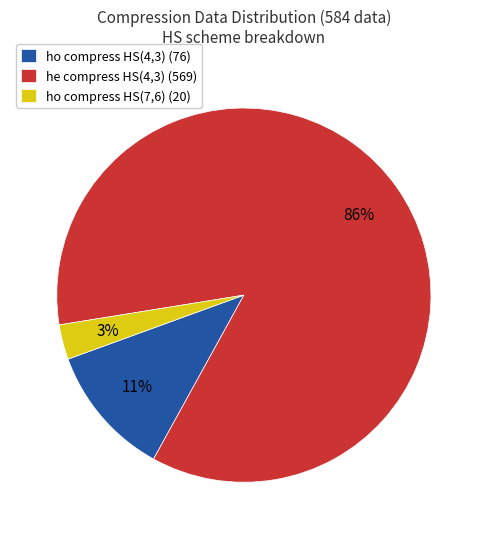

Is there a majority slice in this chart?

Yes